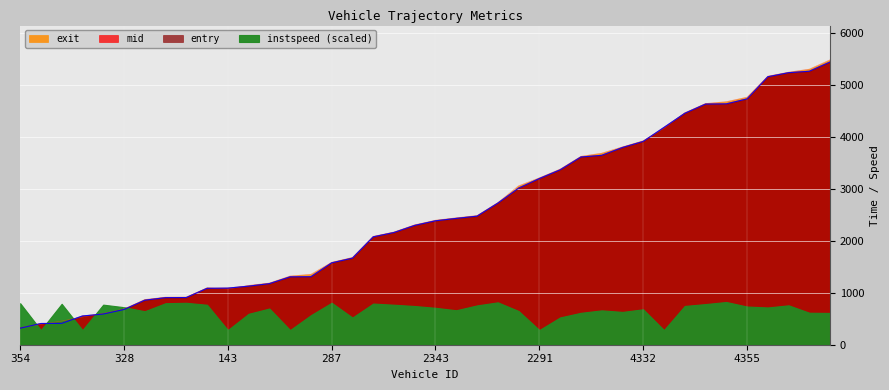

True or false: entry and mid cross at least once.

False